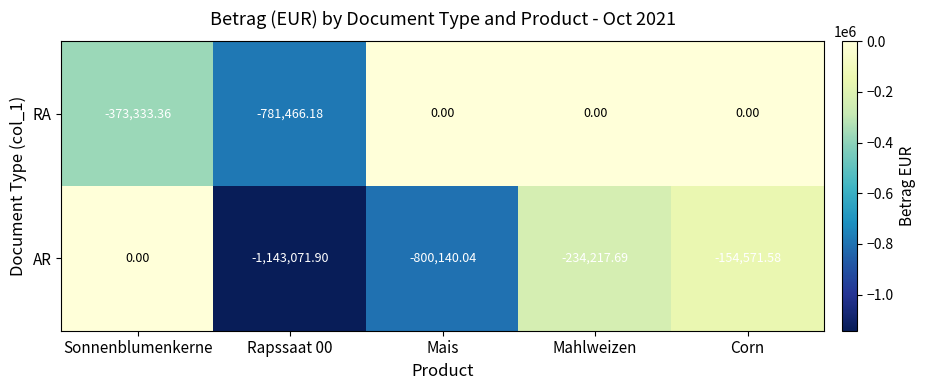

What is the total value across all series at Mahlweizen?

-234217.7